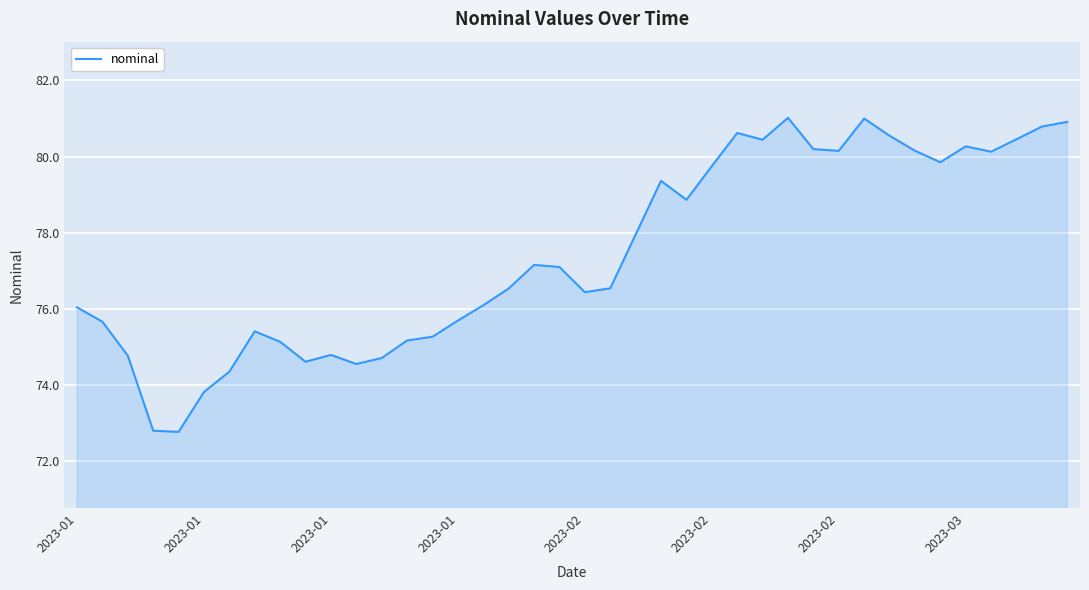

What is the difference between the maximum and minimum values?

8.2